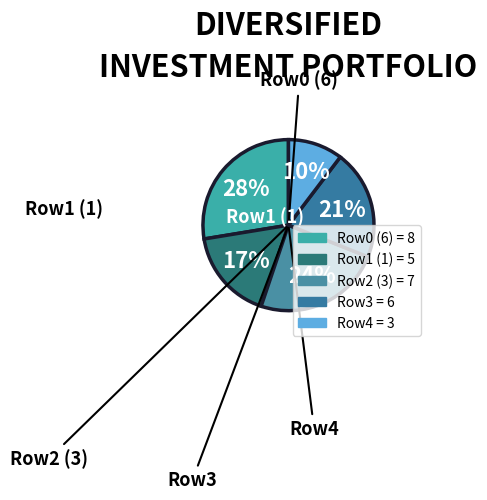

Count the number of slices in the pie.

5